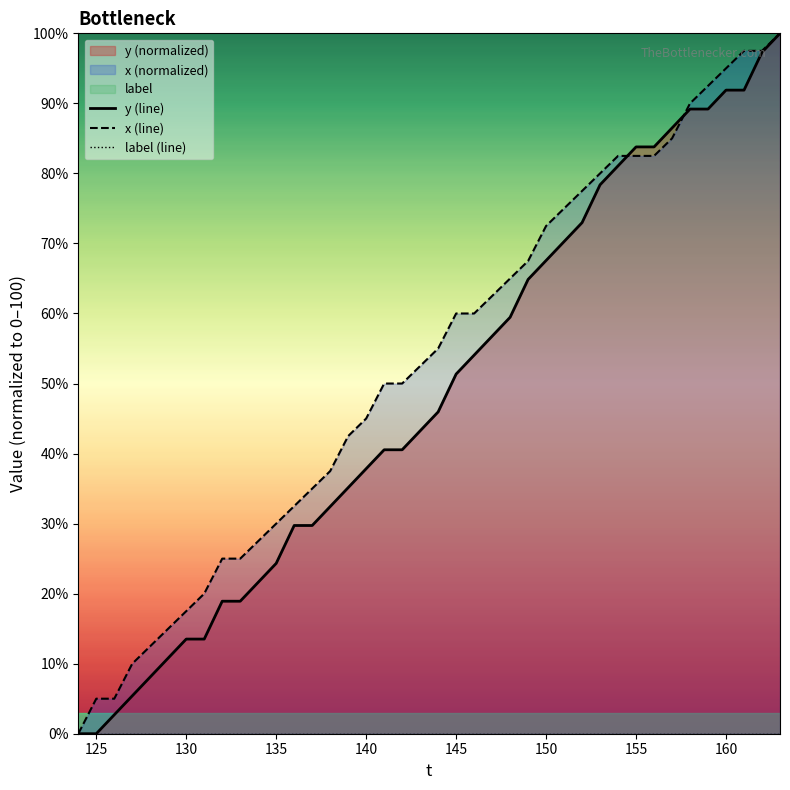

True or false: x (line) has a value of 82.5 at 155.

True